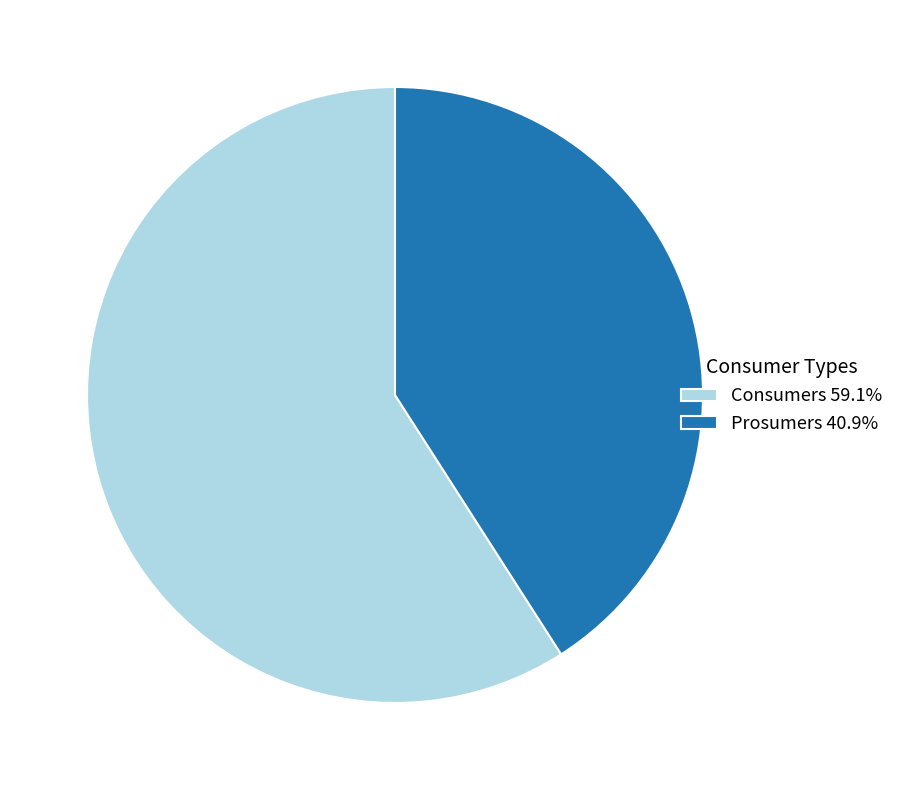

Do Prosumers 40.9% and Consumers 59.1% together represent more than half of the pie?

Yes